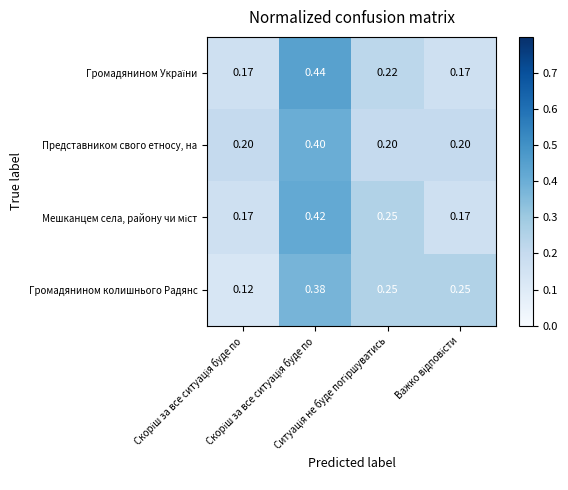

How many series are shown in this chart?

4